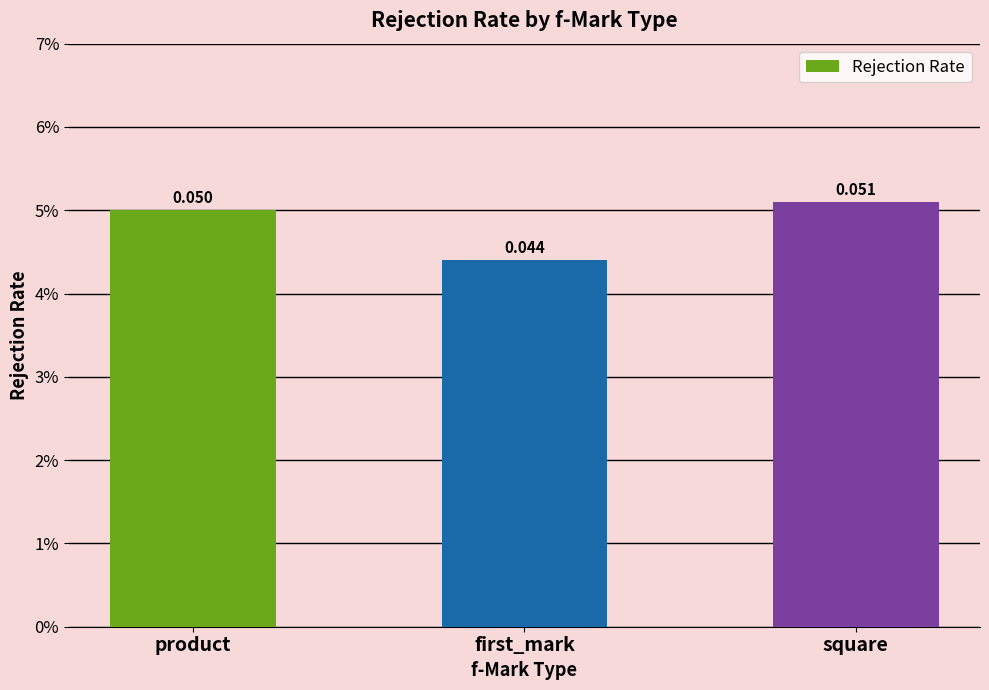

List the labels in order of value, smallest first.

first_mark, product, square